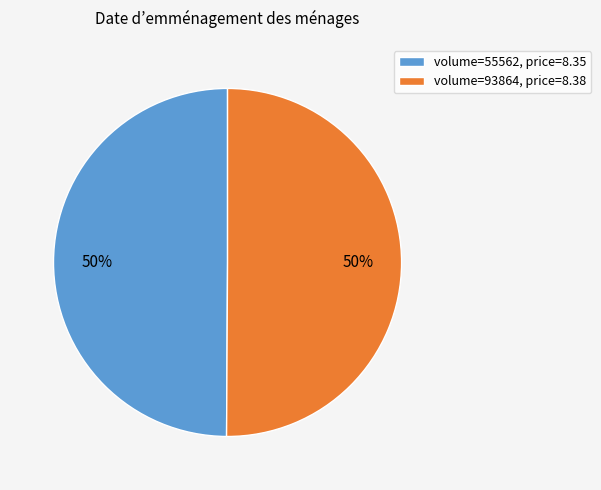

Is the sum of volume=55562, price=8.35 and volume=93864, price=8.38 greater than half?

Yes